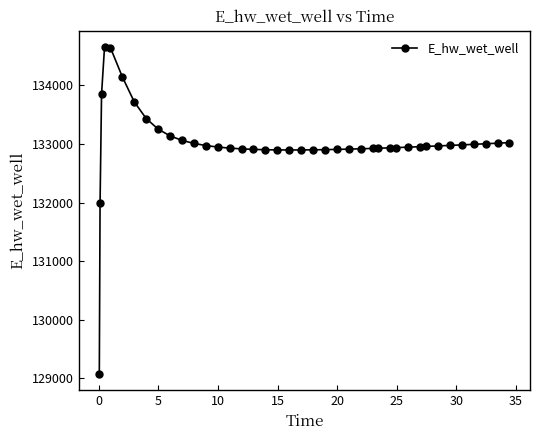

What is the value of the 27th point from the left?

132923.0